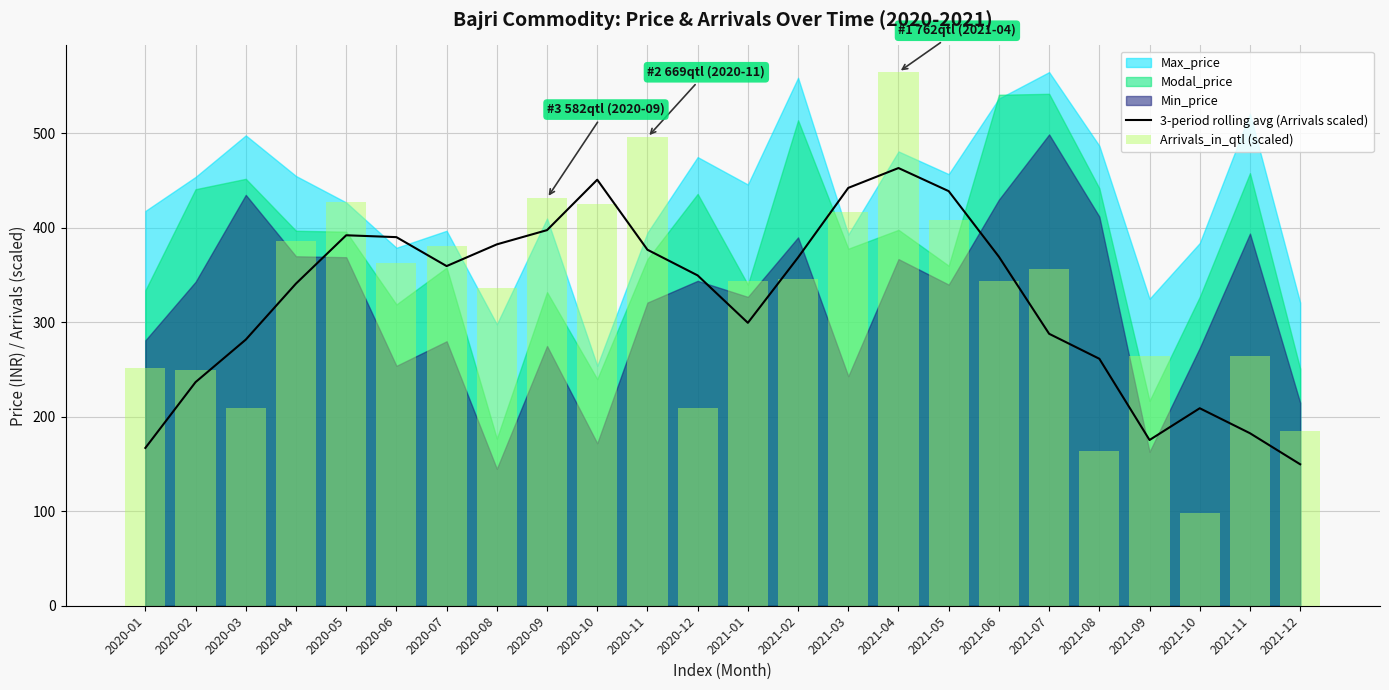

Reading right to left, extract all data points from this chart.

3-period rolling avg (Arrivals scaled): 2021-12=149.8	2021-11=182.6	2021-10=209.1	2021-09=175.5	2021-08=261.5	2021-07=287.9	2021-06=369.5	2021-05=439.0	2021-04=463.4	2021-03=442.4	2021-02=368.8	2021-01=299.6	2020-12=349.7	2020-11=376.9	2020-10=451.1	2020-09=397.7	2020-08=382.6	2020-07=359.6	2020-06=390.3	2020-05=392.2	2020-04=341.1	2020-03=281.8	2020-02=236.8	2020-01=167.1
Arrivals_in_qtl (scaled): 2021-12=184.6	2021-11=264.7	2021-10=98.6	2021-09=264.0	2021-08=163.9	2021-07=356.6	2021-06=343.3	2021-05=408.5	2021-04=565.0	2021-03=416.7	2021-02=345.5	2021-01=344.0	2020-12=209.1	2020-11=496.0	2020-10=425.6	2020-09=431.5	2020-08=335.9	2020-07=380.4	2020-06=362.6	2020-05=427.8	2020-04=386.3	2020-03=209.1	2020-02=249.9	2020-01=251.4